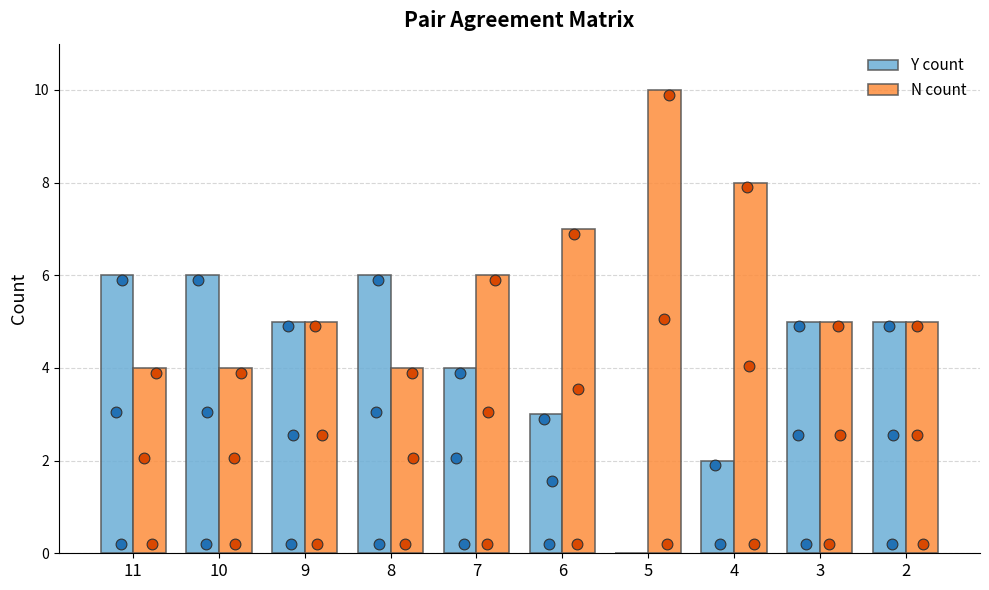

At how many categories does at least one series exceed 9?

1